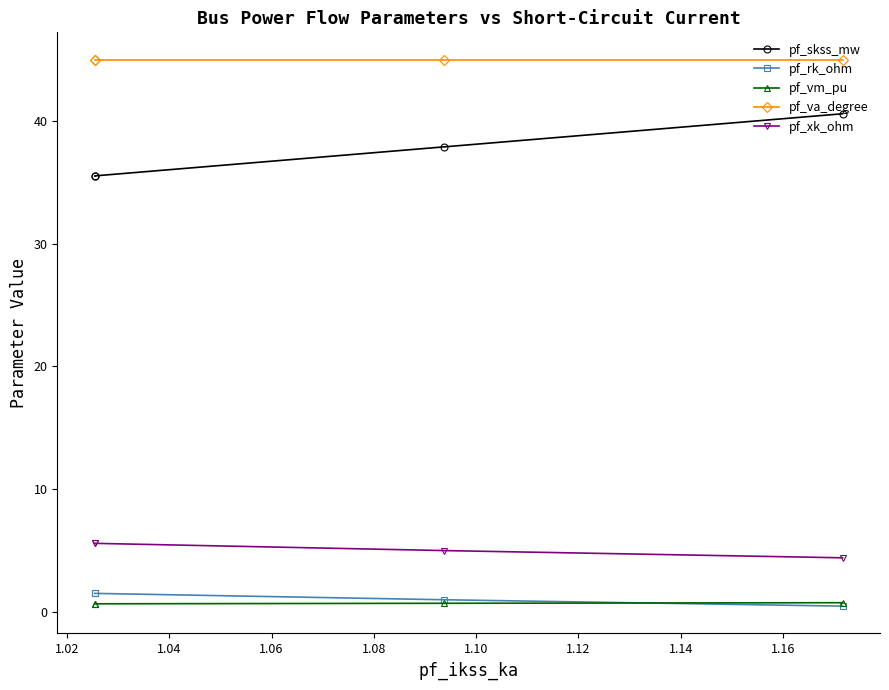

What is the difference between the maximum and minimum values in the pf_rk_ohm series?

1.0